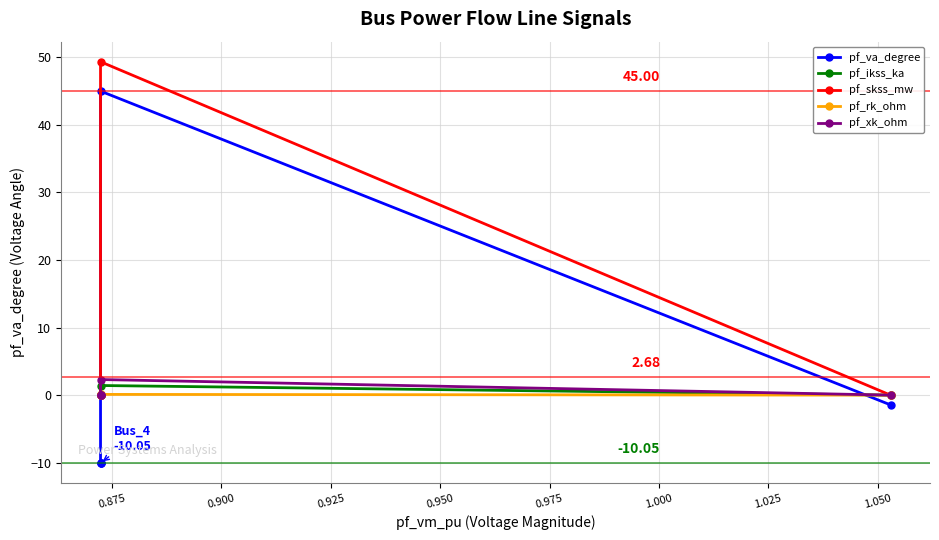

How many data points in pf_rk_ohm are above 0?

1